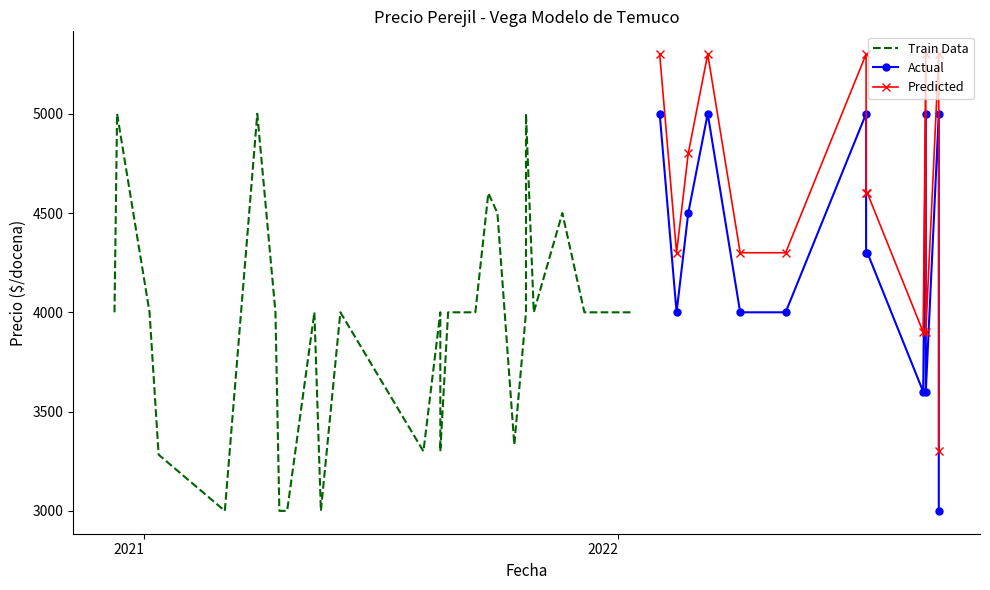

True or false: Precio minimo and Precio maximo intersect in this chart.

False